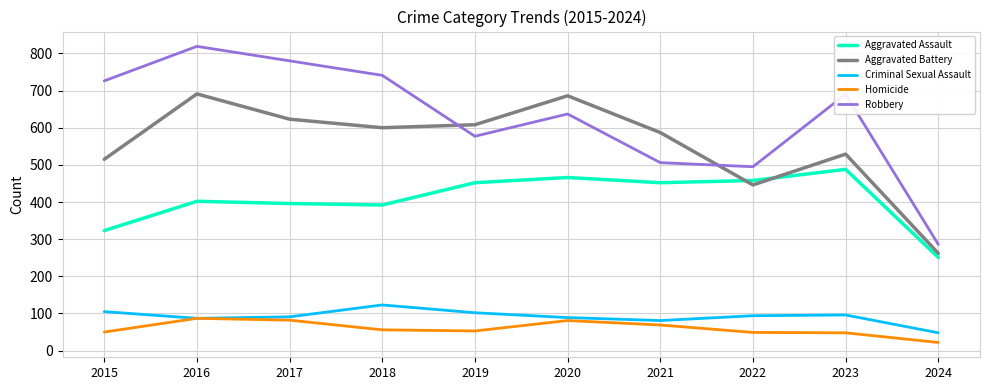

Which series has the largest range (max minus min)?

Robbery